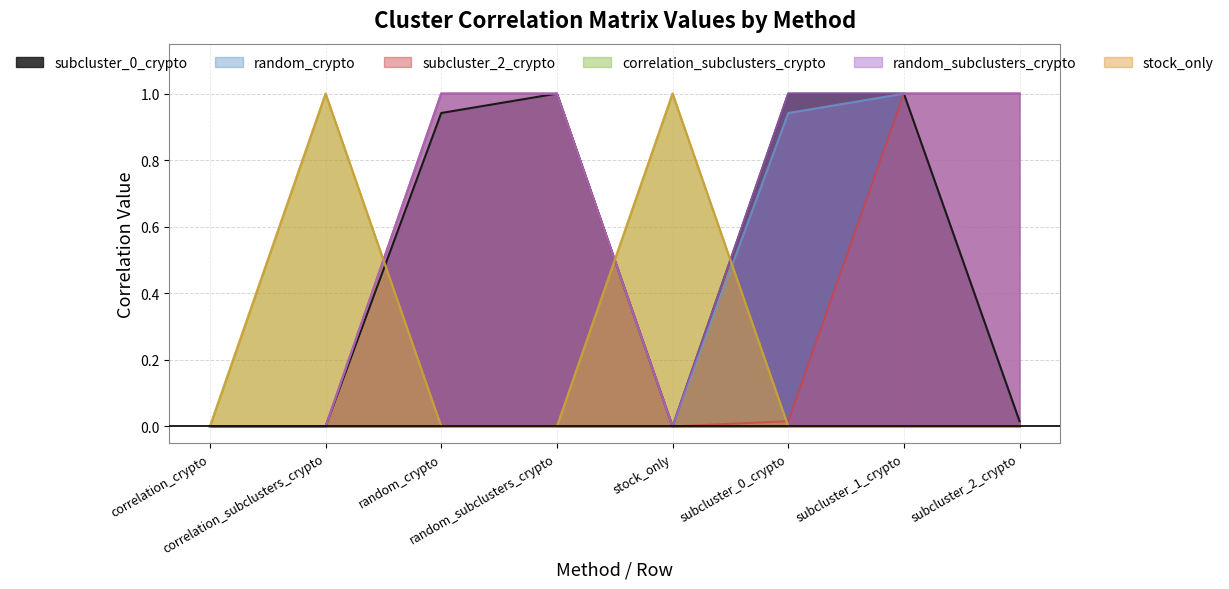

Reading left to right, transcribe all the data shown in this chart.

subcluster_0_crypto: correlation_crypto=0.0	correlation_subclusters_crypto=0.0	random_crypto=0.9	random_subclusters_crypto=1.0	stock_only=0.0	subcluster_0_crypto=1.0	subcluster_1_crypto=1.0	subcluster_2_crypto=0.0
random_crypto: correlation_crypto=0.0	correlation_subclusters_crypto=0.0	random_crypto=1.0	random_subclusters_crypto=1.0	stock_only=0.0	subcluster_0_crypto=0.9	subcluster_1_crypto=1.0	subcluster_2_crypto=1.0
subcluster_2_crypto: correlation_crypto=0.0	correlation_subclusters_crypto=0.0	random_crypto=1.0	random_subclusters_crypto=1.0	stock_only=0.0	subcluster_0_crypto=0.0	subcluster_1_crypto=1.0	subcluster_2_crypto=1.0
correlation_subclusters_crypto: correlation_crypto=0.0	correlation_subclusters_crypto=1.0	random_crypto=0.0	random_subclusters_crypto=0.0	stock_only=1.0	subcluster_0_crypto=0.0	subcluster_1_crypto=0.0	subcluster_2_crypto=0.0
random_subclusters_crypto: correlation_crypto=0.0	correlation_subclusters_crypto=0.0	random_crypto=1.0	random_subclusters_crypto=1.0	stock_only=0.0	subcluster_0_crypto=1.0	subcluster_1_crypto=1.0	subcluster_2_crypto=1.0
stock_only: correlation_crypto=0.0	correlation_subclusters_crypto=1.0	random_crypto=0.0	random_subclusters_crypto=0.0	stock_only=1.0	subcluster_0_crypto=0.0	subcluster_1_crypto=0.0	subcluster_2_crypto=0.0